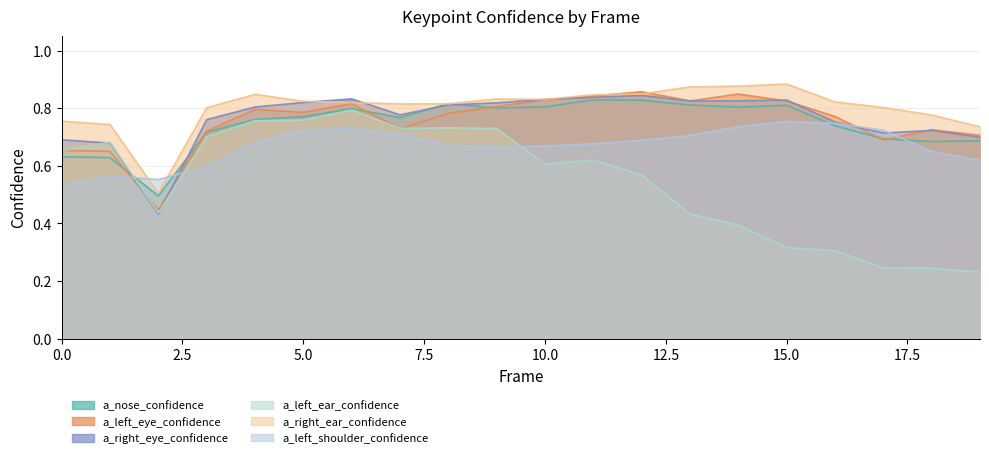

Reading left to right, list all the values displayed in this chart.

a_nose_confidence: 0.6	0.6	0.5	0.7	0.8	0.8	0.8	0.8	0.8	0.8	0.8	0.8	0.8	0.8	0.8	0.8	0.7	0.7	0.7	0.7
a_left_eye_confidence: 0.7	0.7	0.4	0.7	0.8	0.8	0.8	0.7	0.8	0.8	0.8	0.8	0.9	0.8	0.8	0.8	0.8	0.7	0.7	0.7
a_right_eye_confidence: 0.7	0.7	0.4	0.8	0.8	0.8	0.8	0.8	0.8	0.8	0.8	0.8	0.8	0.8	0.8	0.8	0.8	0.7	0.7	0.7
a_left_ear_confidence: 0.7	0.7	0.4	0.7	0.8	0.8	0.8	0.7	0.7	0.7	0.6	0.6	0.6	0.4	0.4	0.3	0.3	0.2	0.2	0.2
a_right_ear_confidence: 0.8	0.7	0.5	0.8	0.8	0.8	0.8	0.8	0.8	0.8	0.8	0.8	0.8	0.9	0.9	0.9	0.8	0.8	0.8	0.7
a_left_shoulder_confidence: 0.5	0.6	0.6	0.6	0.7	0.7	0.7	0.7	0.7	0.7	0.7	0.7	0.7	0.7	0.7	0.8	0.7	0.7	0.7	0.6